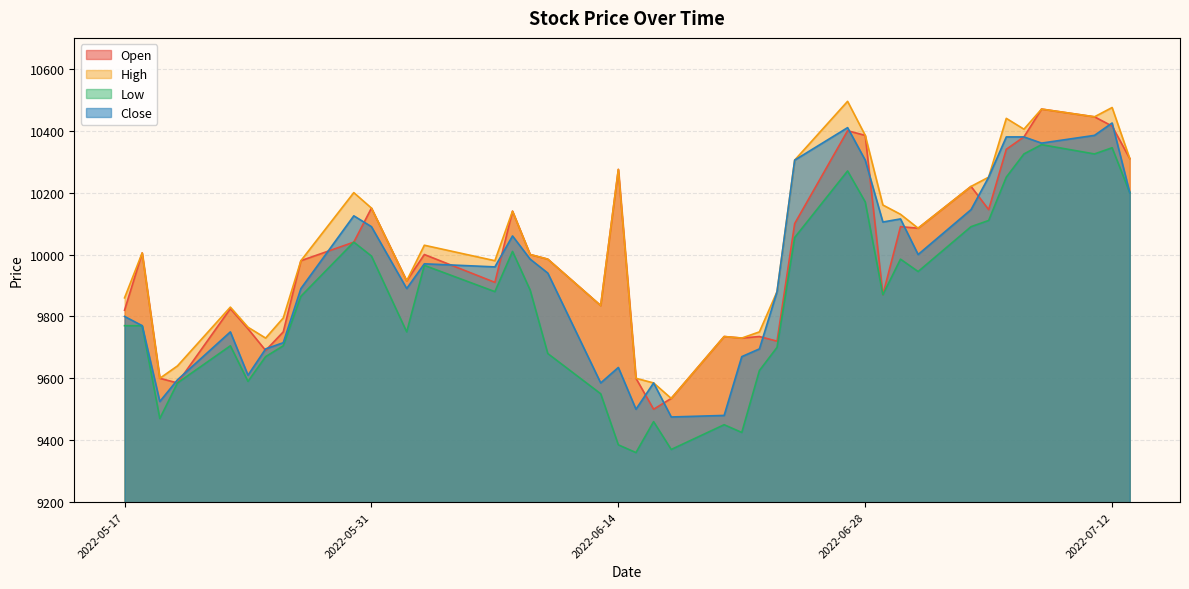

At which category is the sum across all series the highest?

2022-07-12